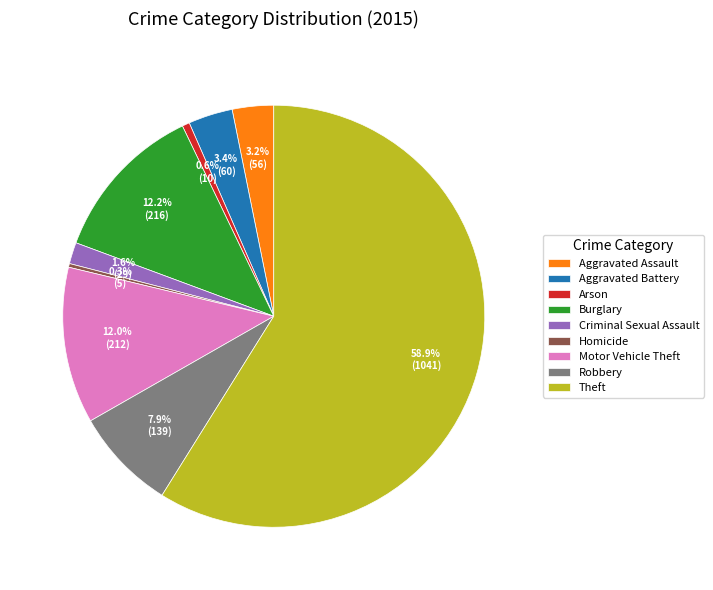

To the nearest percent, what is the combined percentage of Aggravated Battery and Burglary?

16%